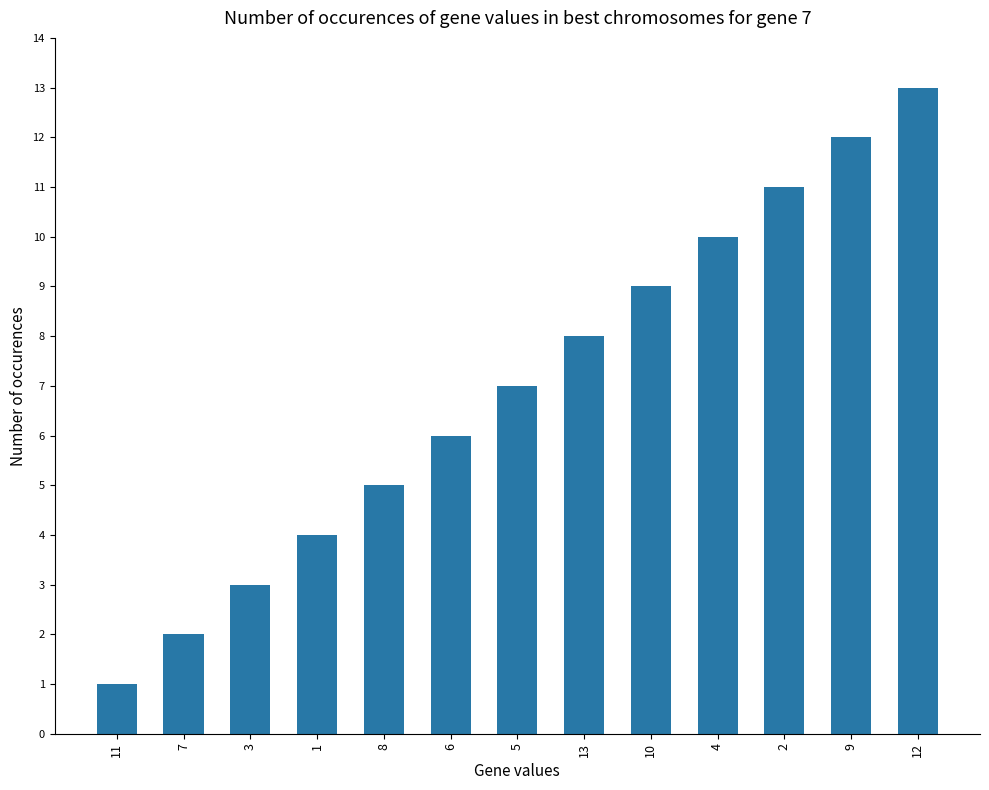

Reading left to right, extract all data points from this chart.

11=1	7=2	3=3	1=4	8=5	6=6	5=7	13=8	10=9	4=10	2=11	9=12	12=13